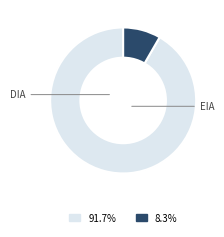

Does any single category account for the majority?

Yes